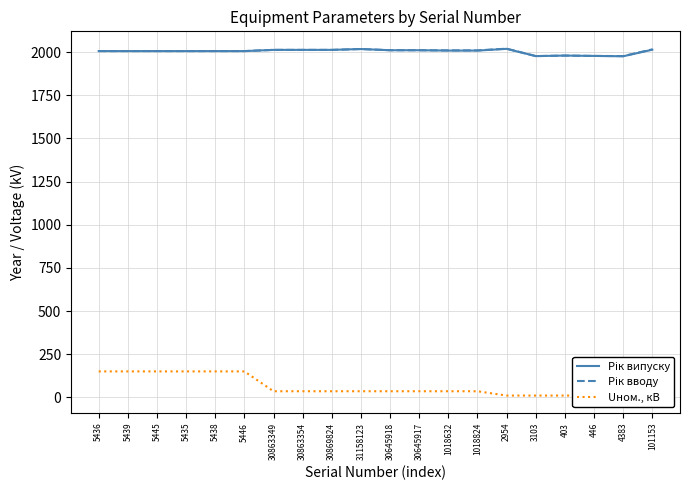

Is the value of Рік випуску at 31158123 greater than the value of Рік вводу at 5438?

Yes